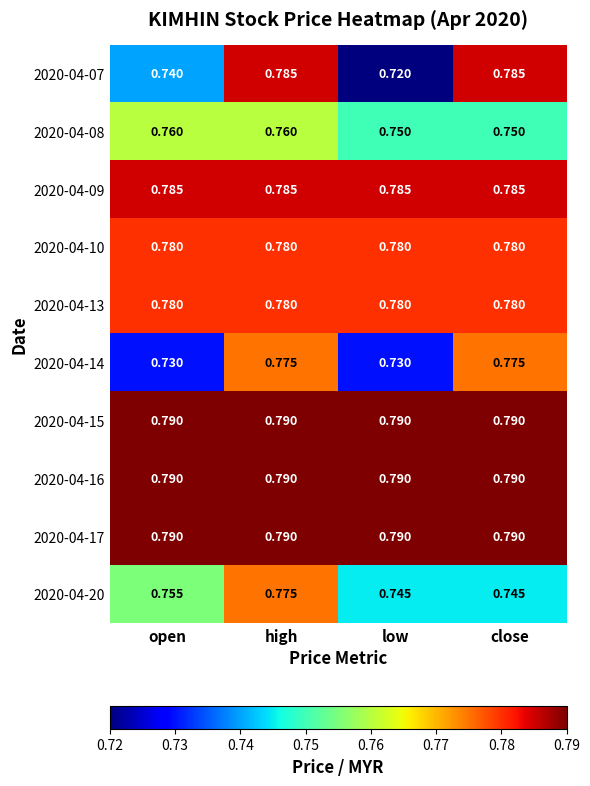

At which category is the sum across all series the highest?

high